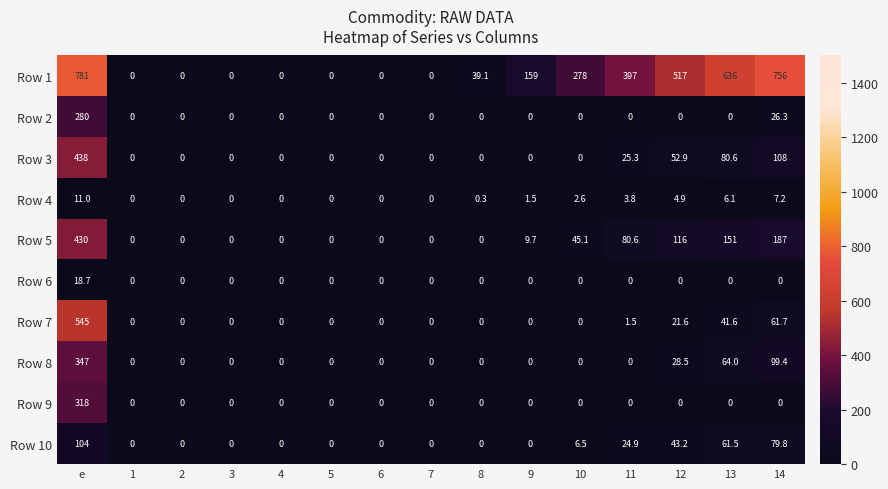

Rank the series by their maximum value, from lowest to highest.

Row 4, Row 6, Row 10, Row 2, Row 9, Row 8, Row 5, Row 3, Row 7, Row 1